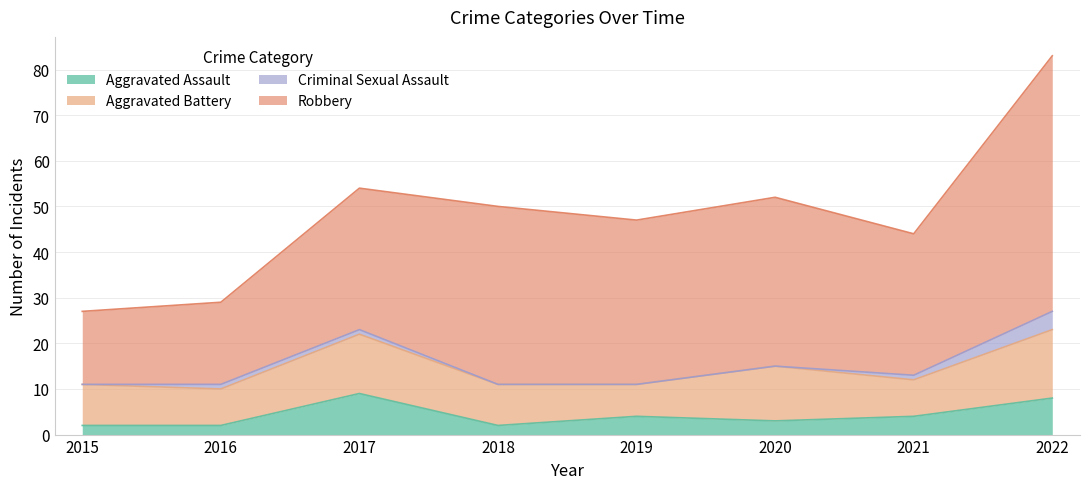

Is the value of Robbery at 2022 greater than the value of Criminal Sexual Assault at 2016?

Yes